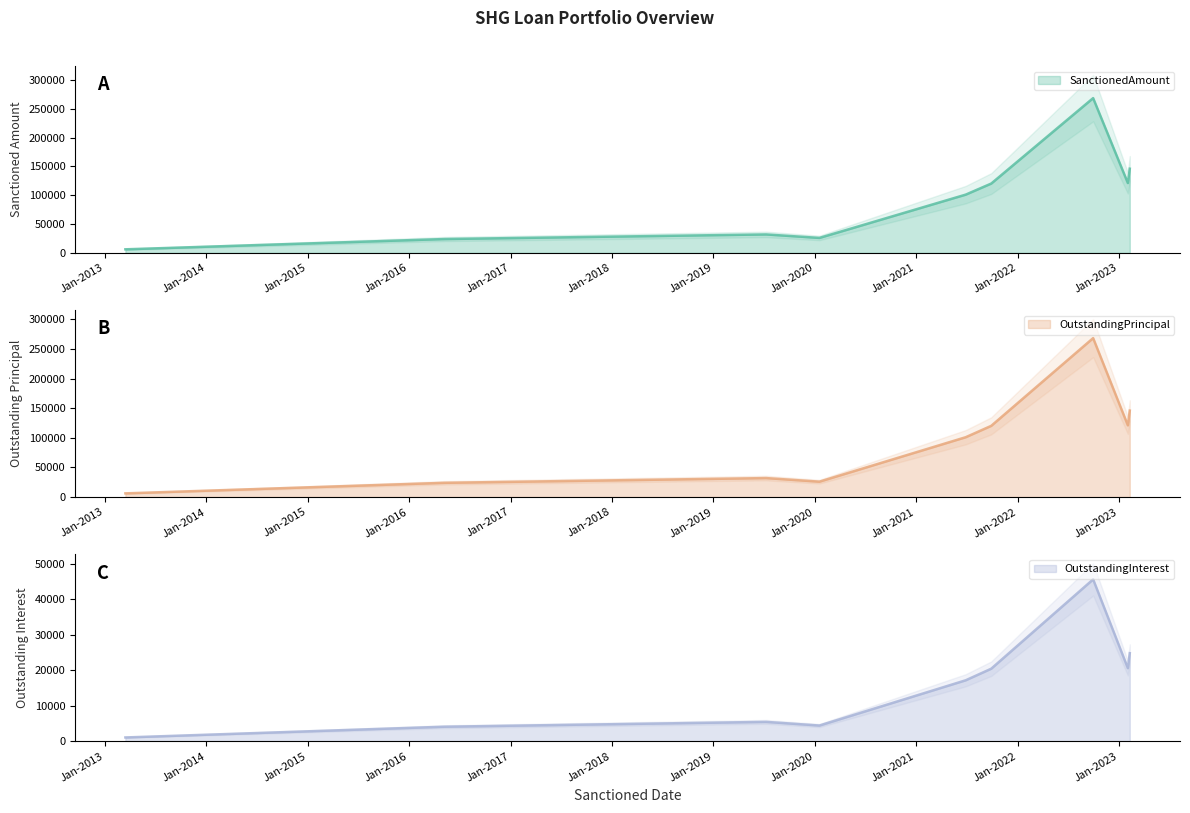

Where is SanctionedAmount nearest to the value 137250?

09-02-2023